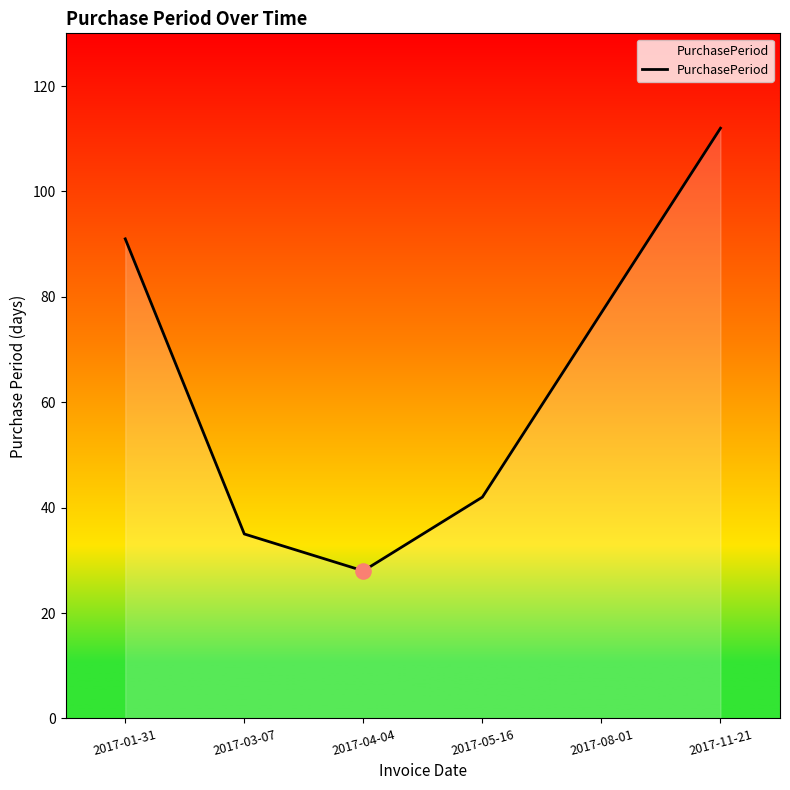

Which has a higher value, 2017-08-01 or 2017-01-31?

2017-01-31